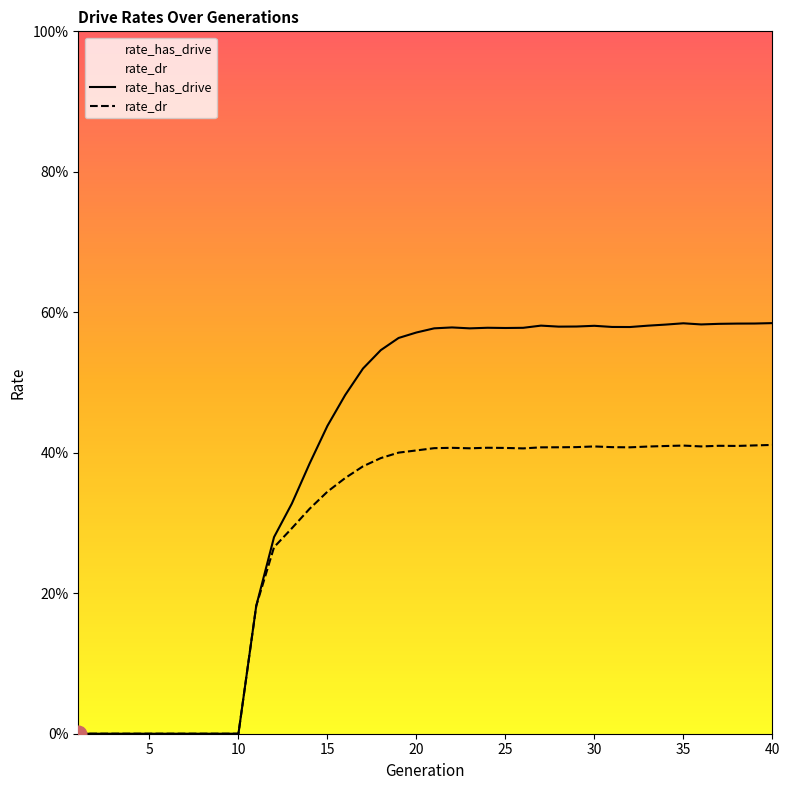

Read the rate_has_drive value at 21.

0.6